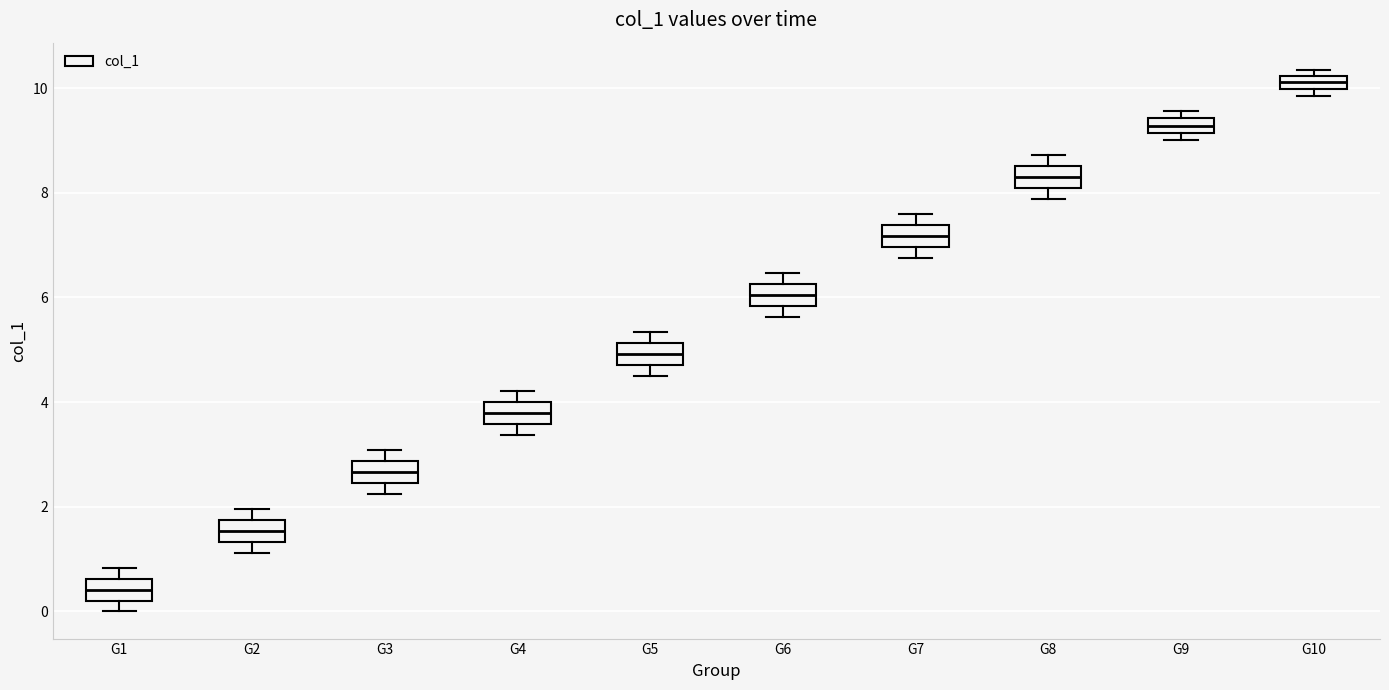

Which box's median line is the lowest?

G1